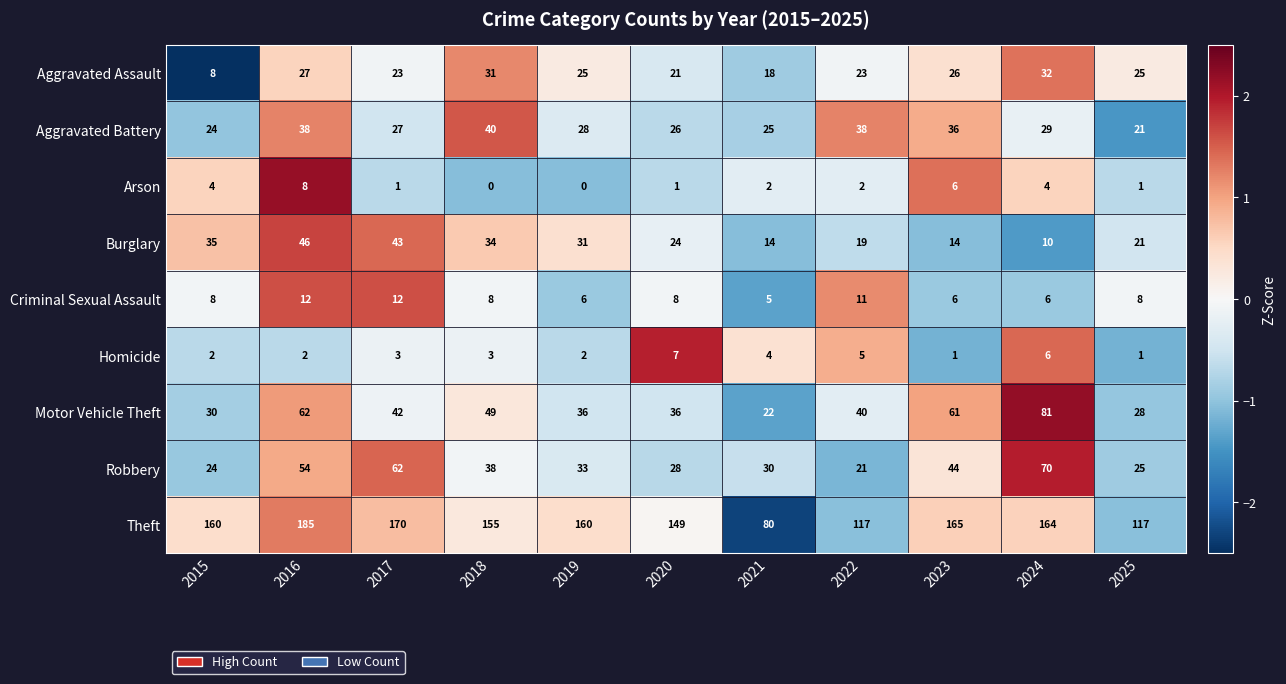

Which series has the largest total across all categories?

Theft